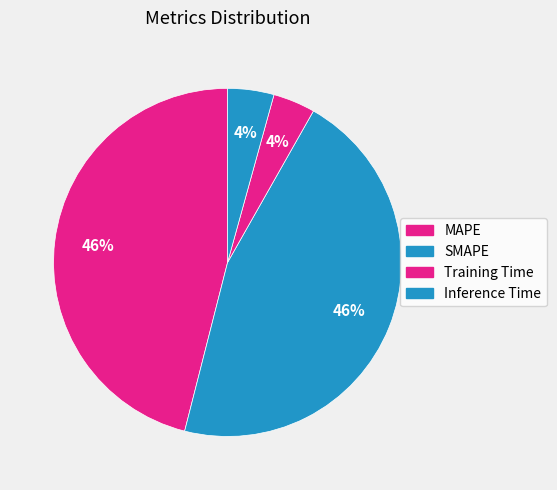

True or false: MAPE accounts for 46% of the total.

True